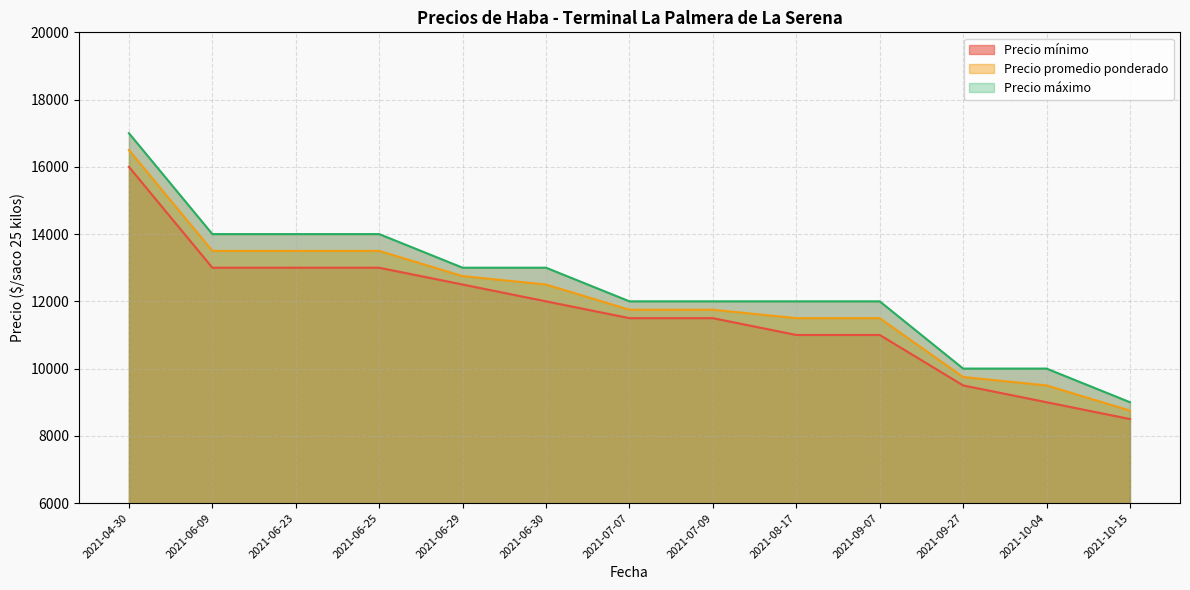

Does the chart have visible grid lines?

Yes